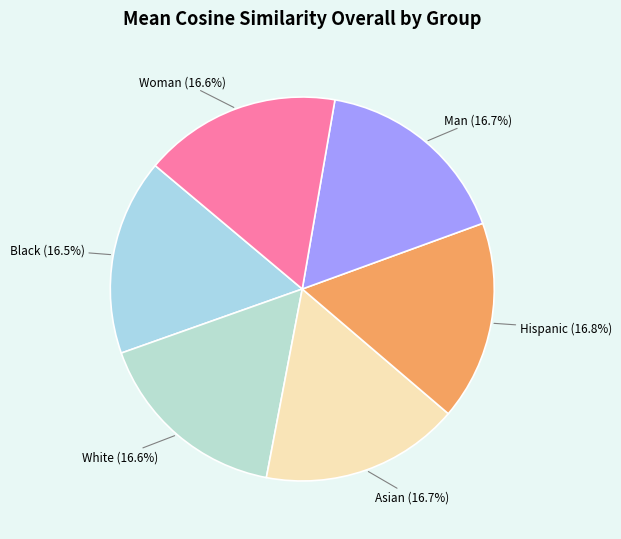

Approximately how many times larger is the value at Man compared to White?

1.0